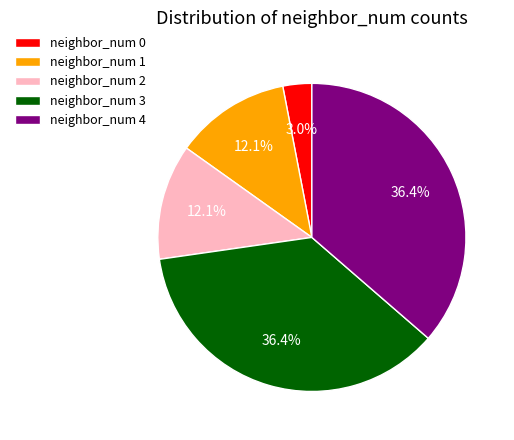

How many slices are in this pie chart?

5